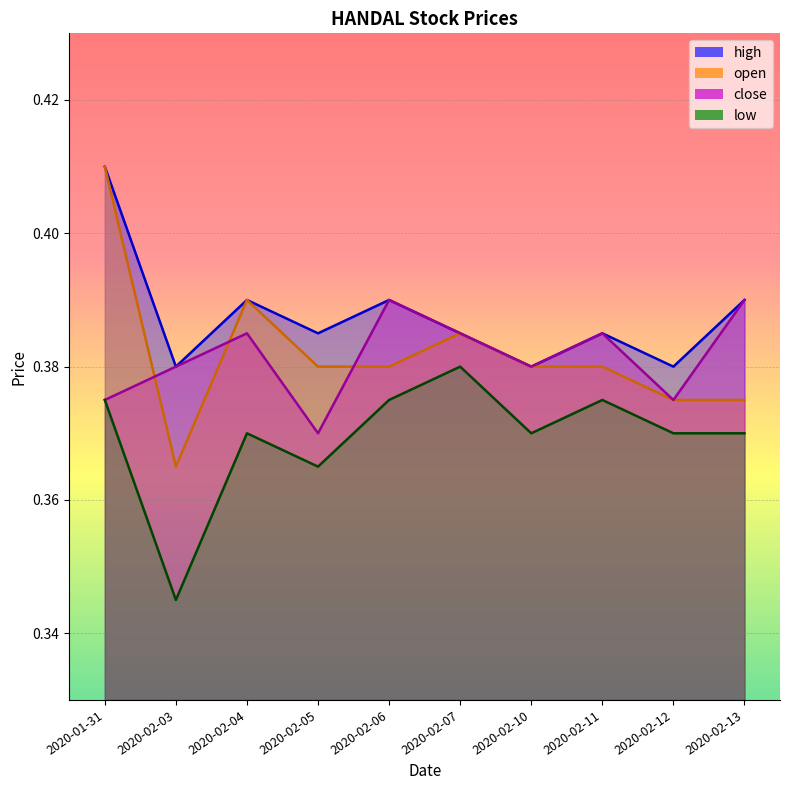

At which label does close reach its peak?

2020-02-06